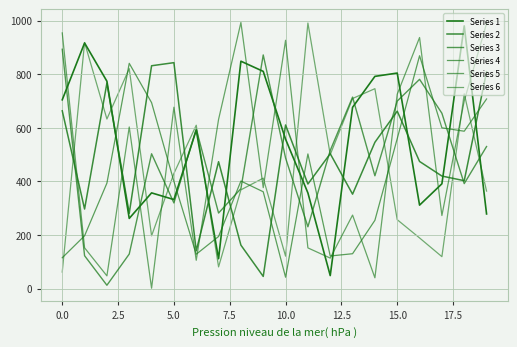

Does the chart display data point markers on the line(s)?

No